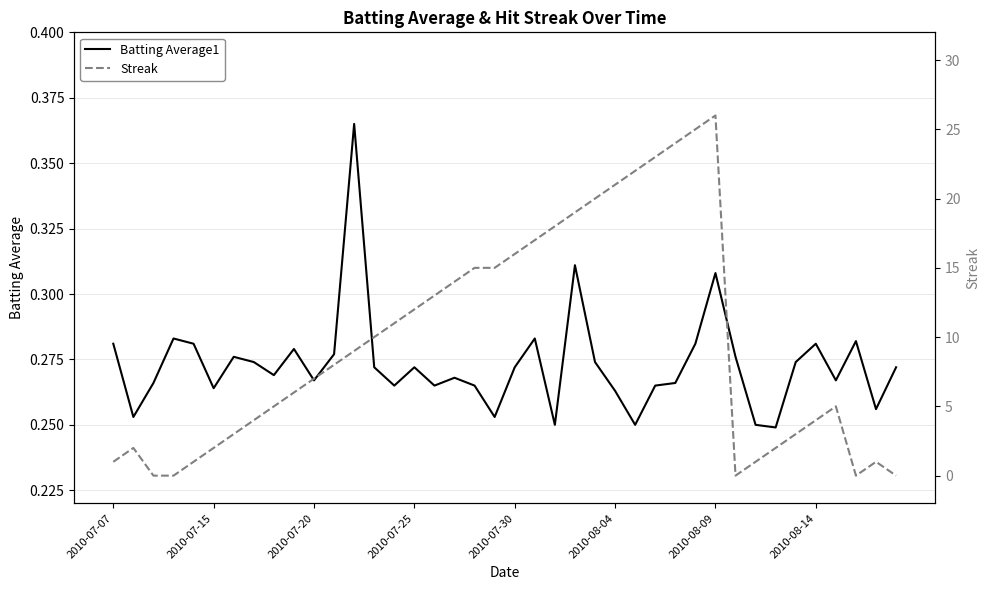

What is the highest value of the Batting Average1 series?

0.4